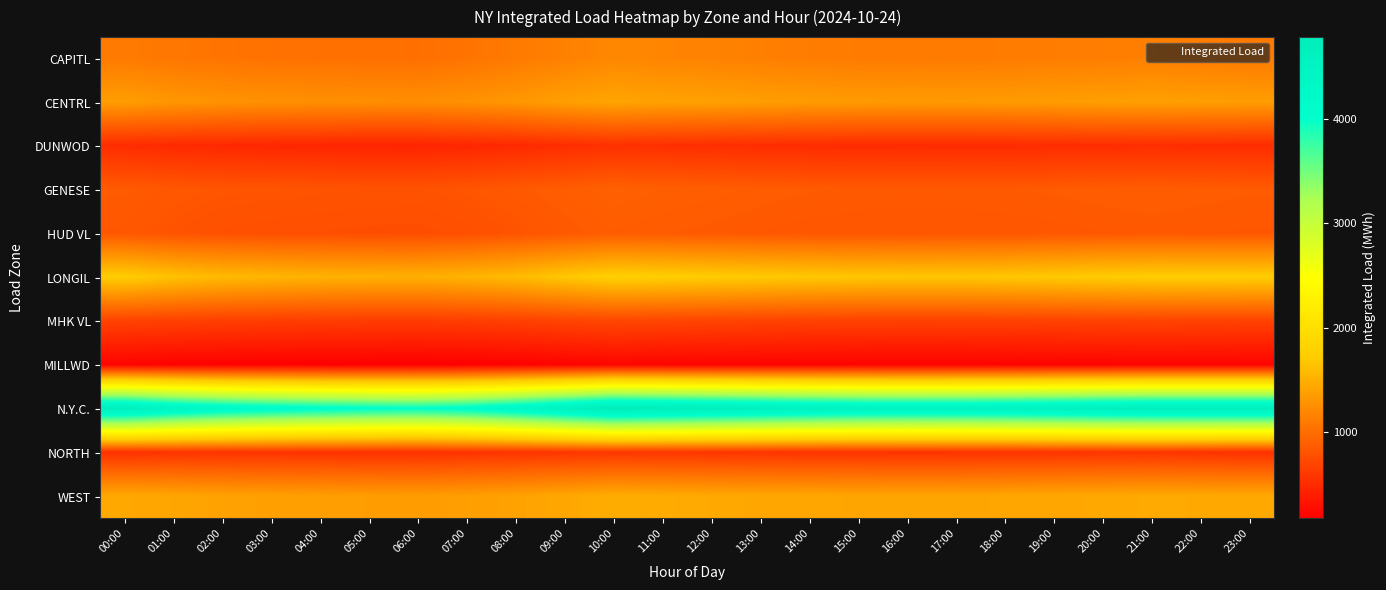

At 04:00, list the series in order from smallest to largest.

MILLWD, DUNWOD, NORTH, MHK VL, HUD VL, GENESE, CAPITL, CENTRL, WEST, LONGIL, N.Y.C.